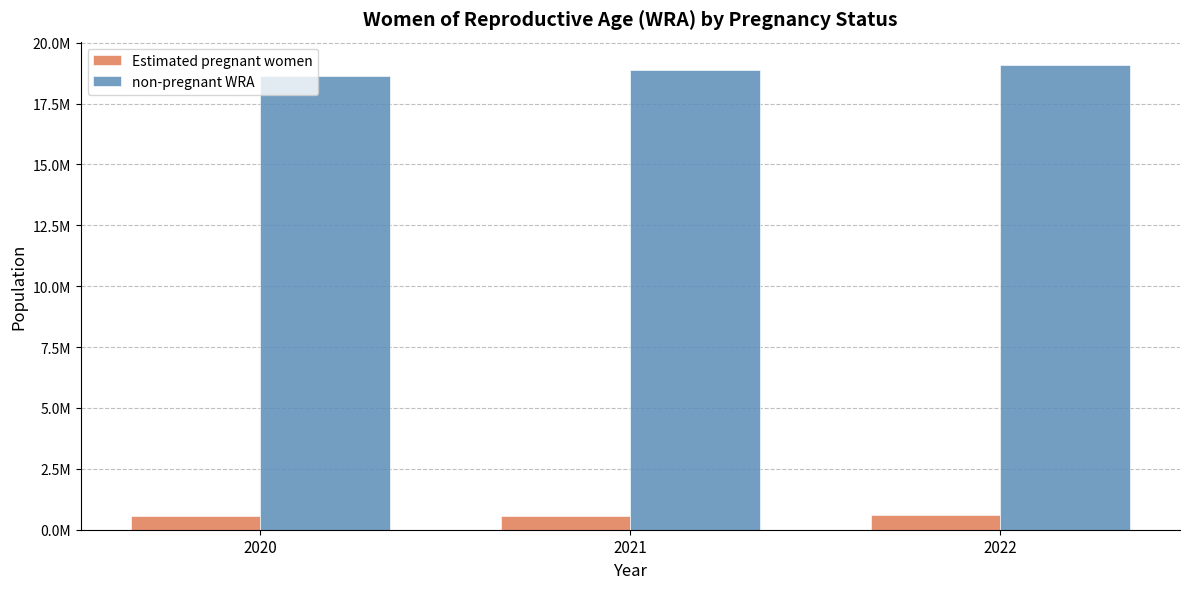

What is the sum of all Estimated pregnant women values?

1722907.4